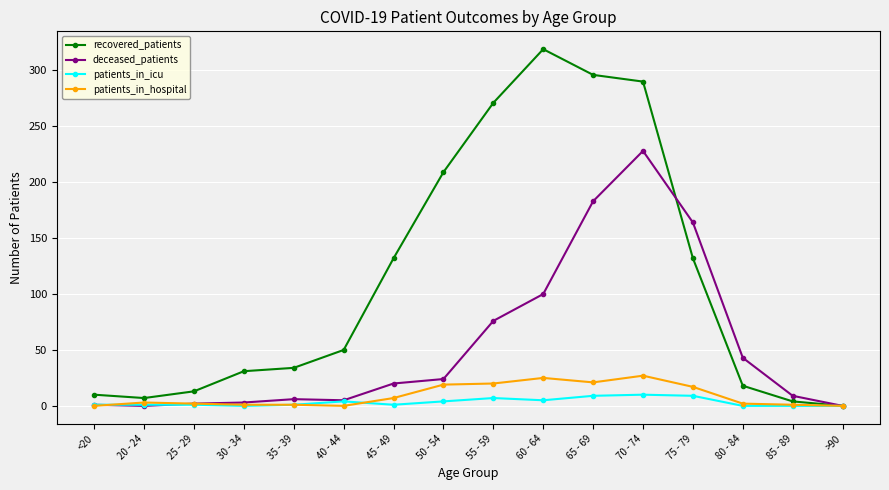

The value of patients_in_hospital at 30 - 34 is 1. True or false?

True